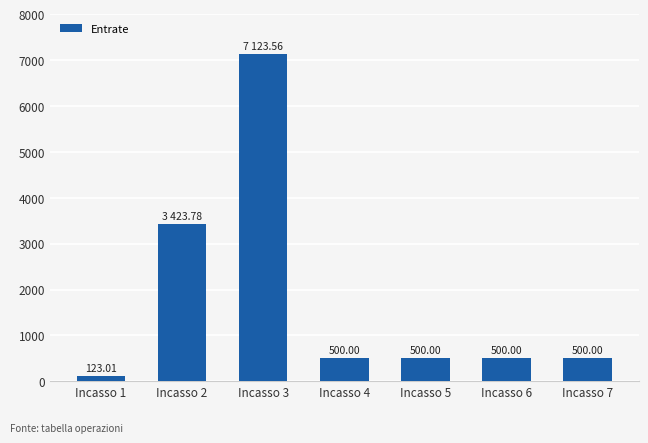

Reading right to left, list all the values displayed in this chart.

Incasso 7=500.0	Incasso 6=500.0	Incasso 5=500.0	Incasso 4=500.0	Incasso 3=7123.6	Incasso 2=3423.8	Incasso 1=123.0